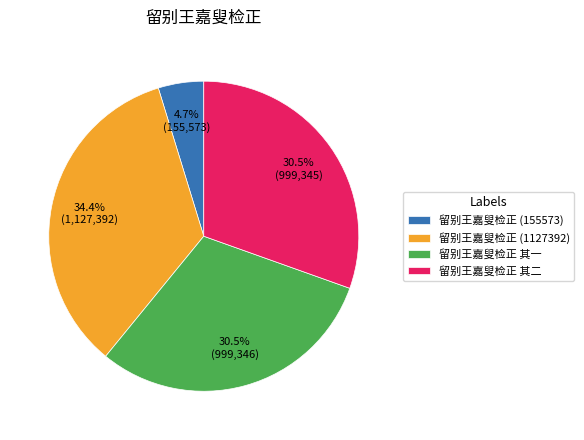

Approximately how many times larger is the value at 留别王嘉叟检正 其一 compared to 留别王嘉叟检正 (1127392)?

0.9